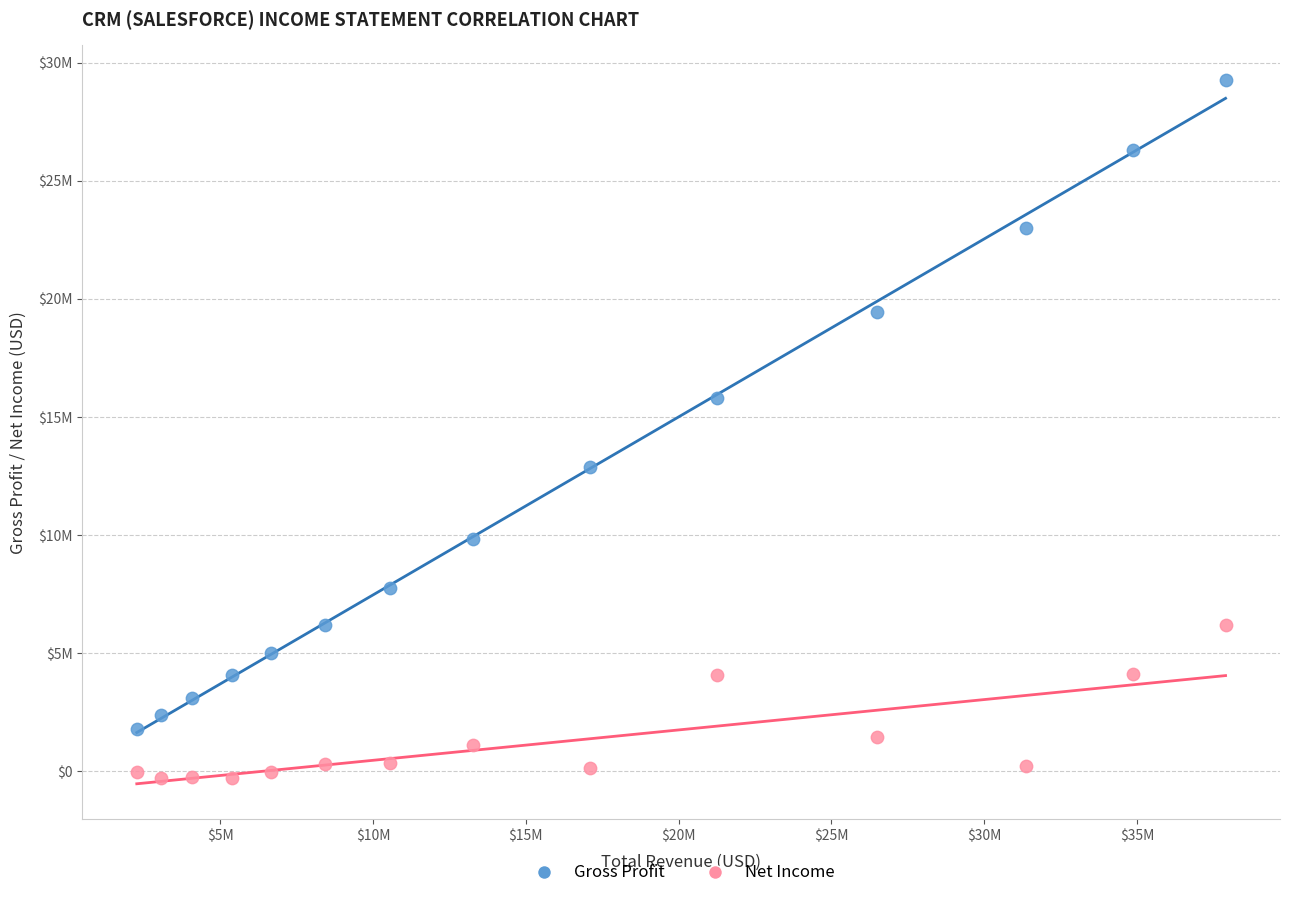

Which series reaches the maximum Y coordinate?

Gross Profit